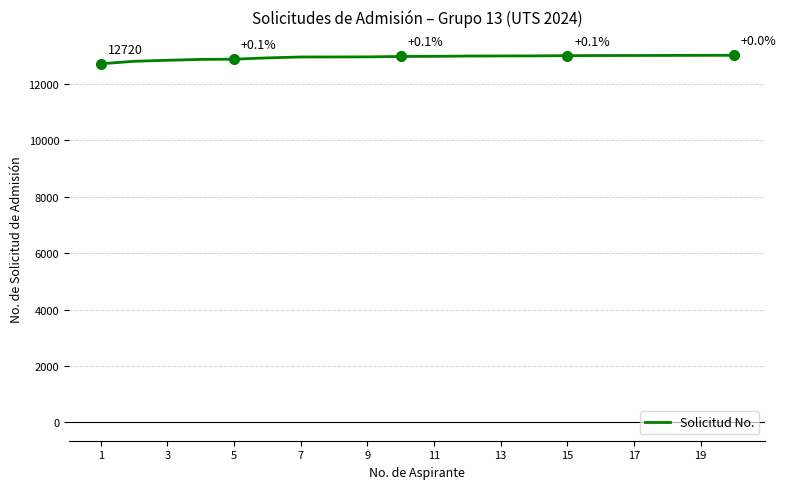

What is the smallest value displayed?

12720